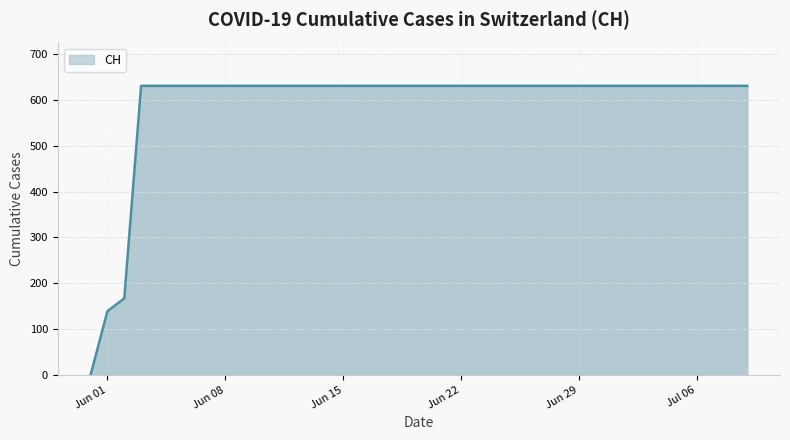

What is the maximum value shown in the chart?

631